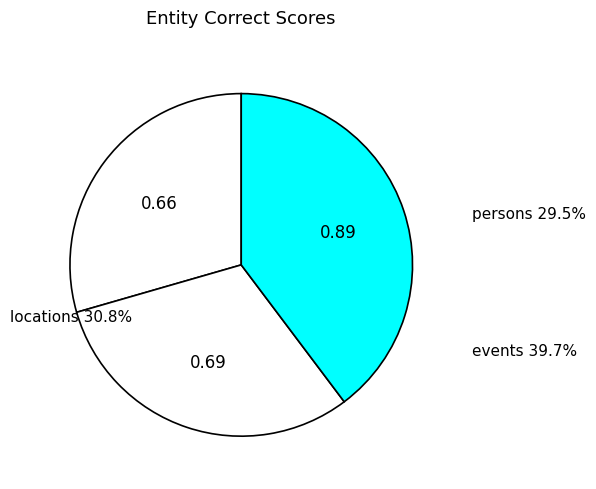

How many segments does this pie chart have?

3